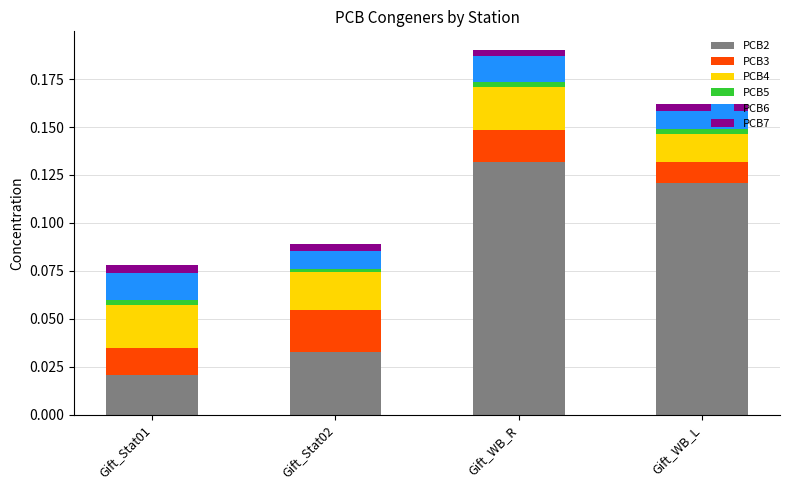

At which label does PCB2 reach its minimum?

Gift_Stat01